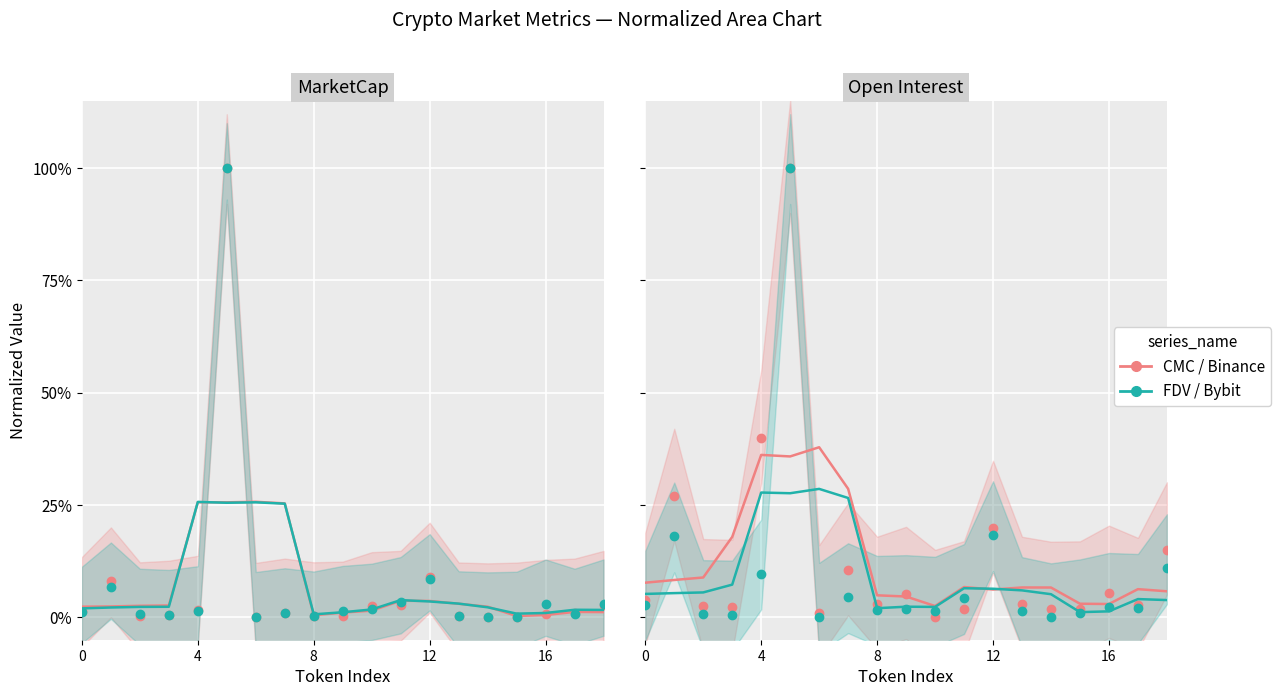

True or false: CMC_FDV and CMC_MarketCap intersect in this chart.

True